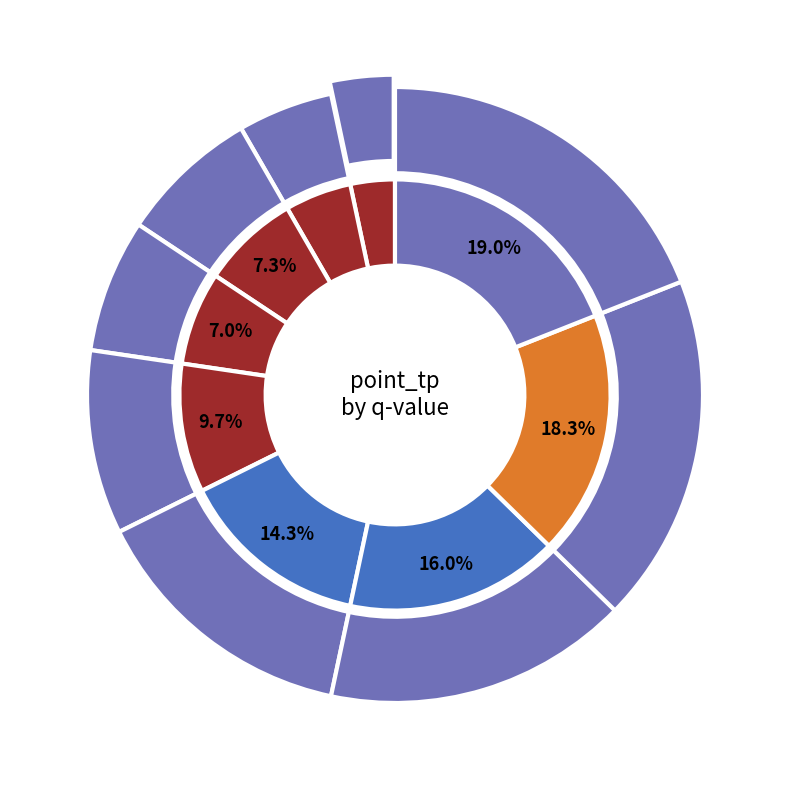

Is there a majority slice in this chart?

No